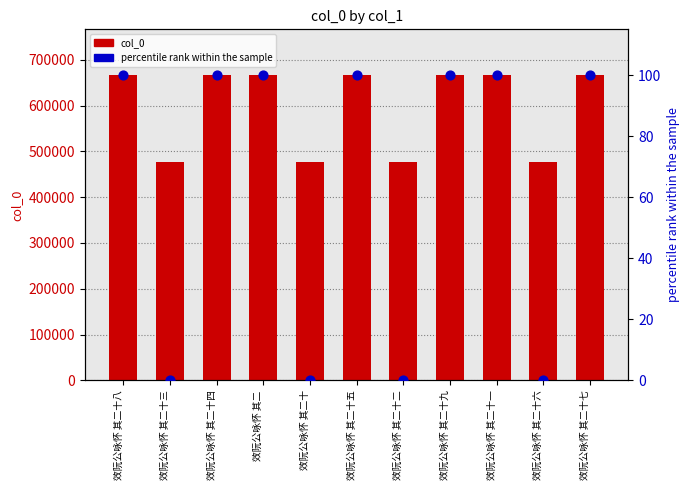

At how many categories does at least one series exceed 84933?

11